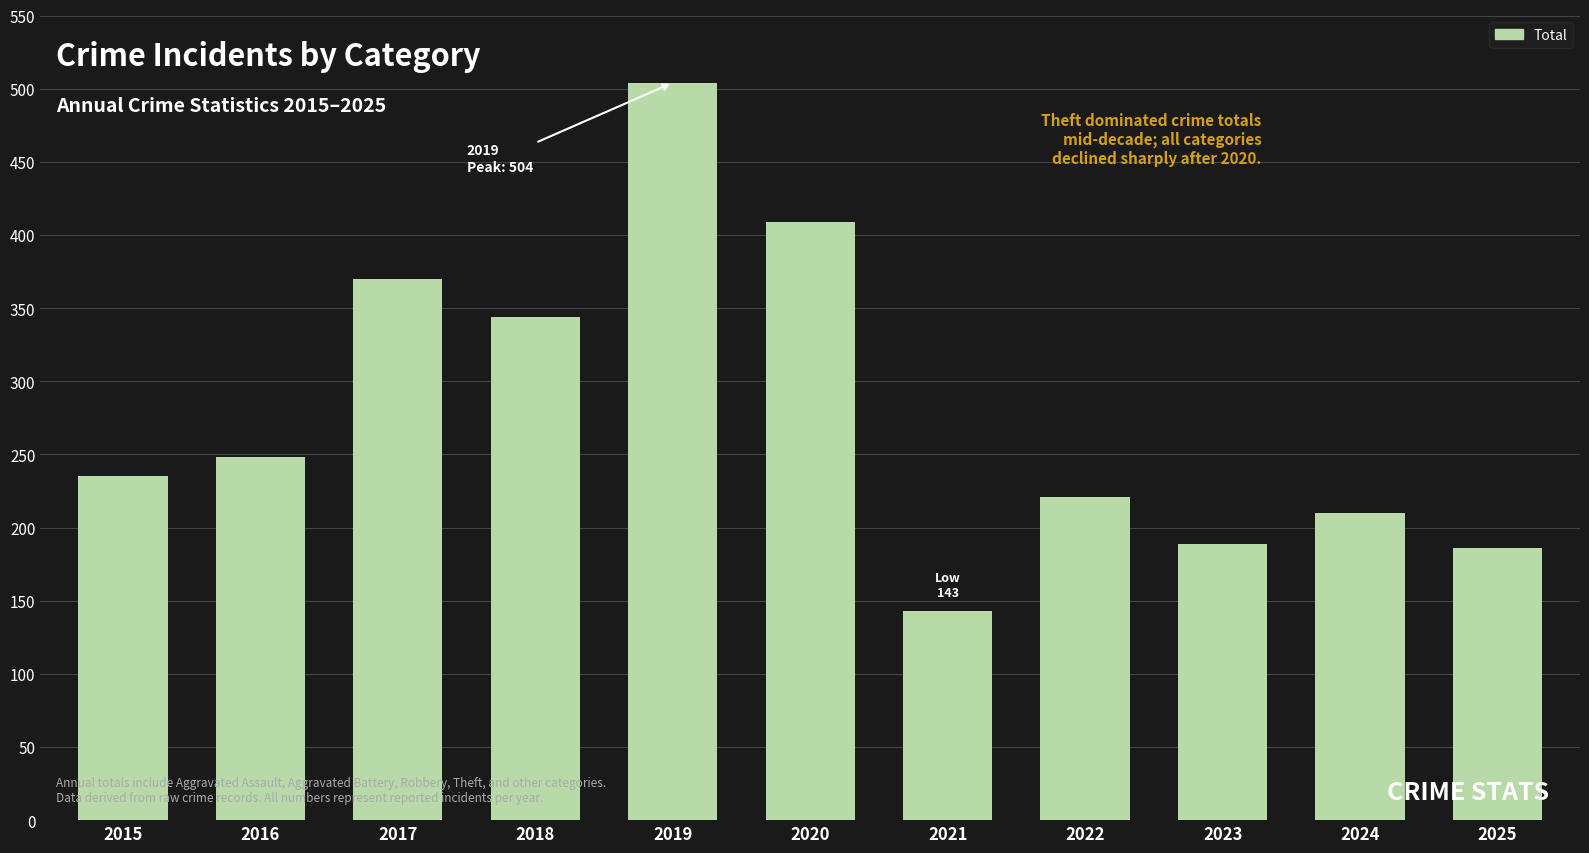

What is the value of the Theft bar at the 10th from the left?

105